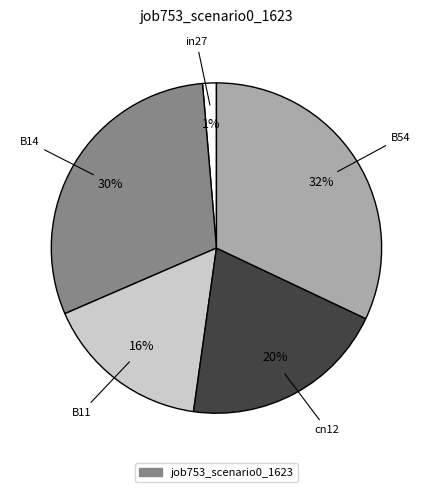

To the nearest percent, what is the average slice percentage?

20%